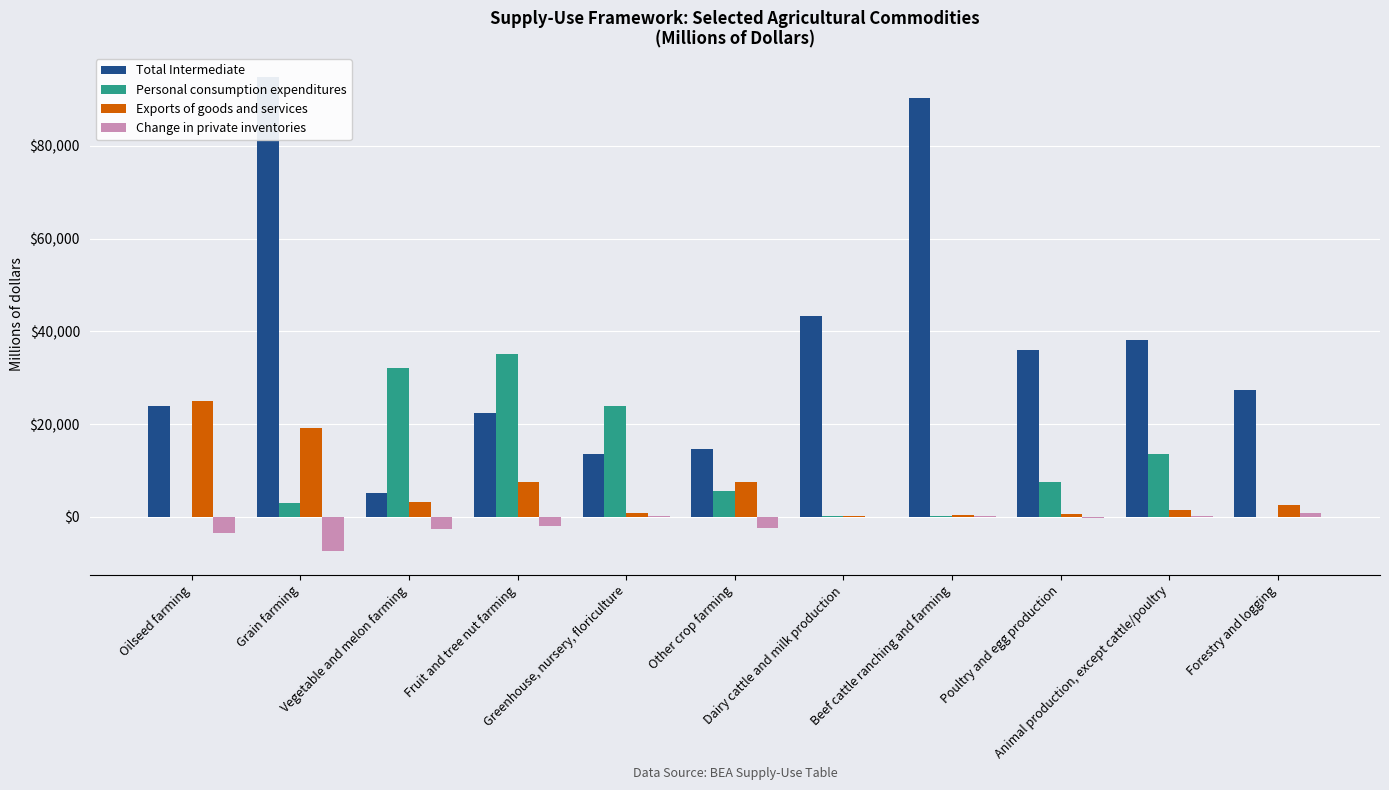

At which label does Change in private inventories reach its minimum?

Grain farming